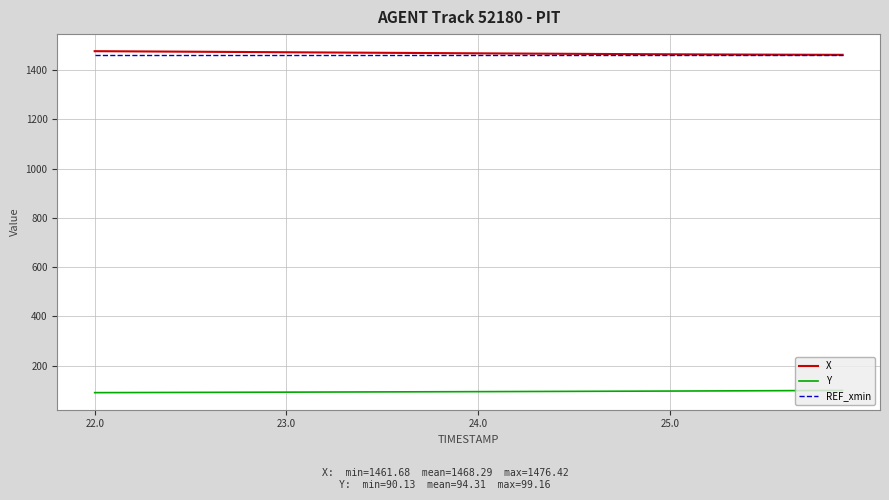

What is the minimum value shown in the chart?

90.1